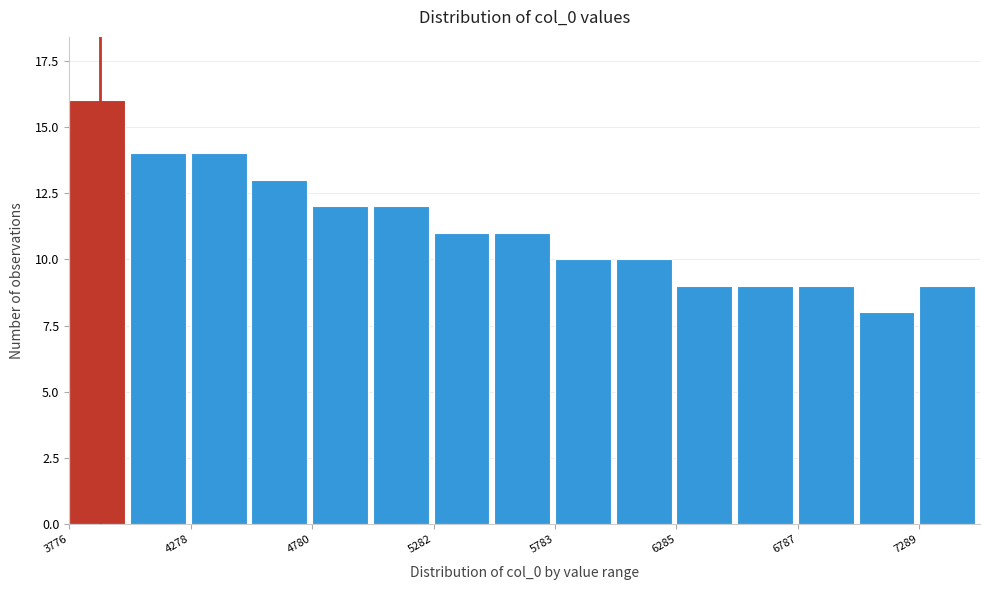

Around what value on the x-axis is the tallest bar? Give the approximate position of its centre, as read against the axis.

3900